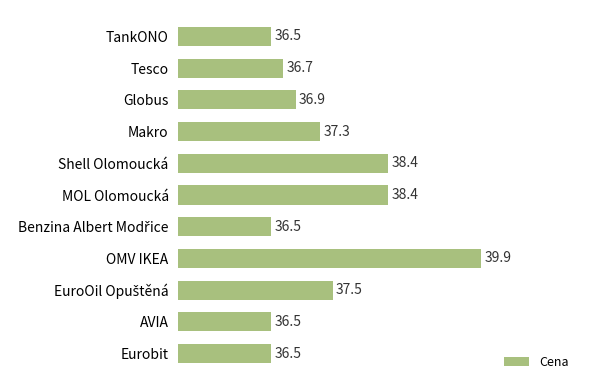

At which category does the chart reach its peak across all series?

OMV IKEA